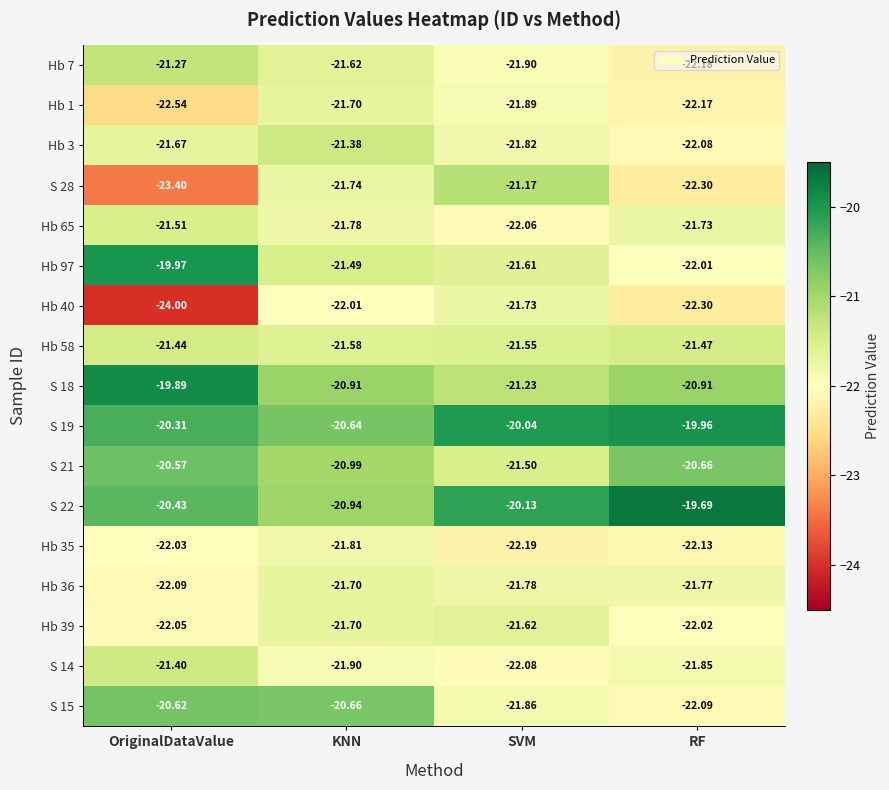

At which category is the sum across all series the highest?

KNN